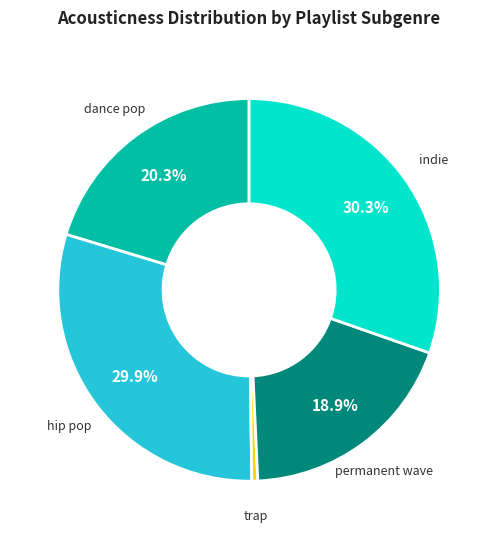

Is there a majority slice in this chart?

No